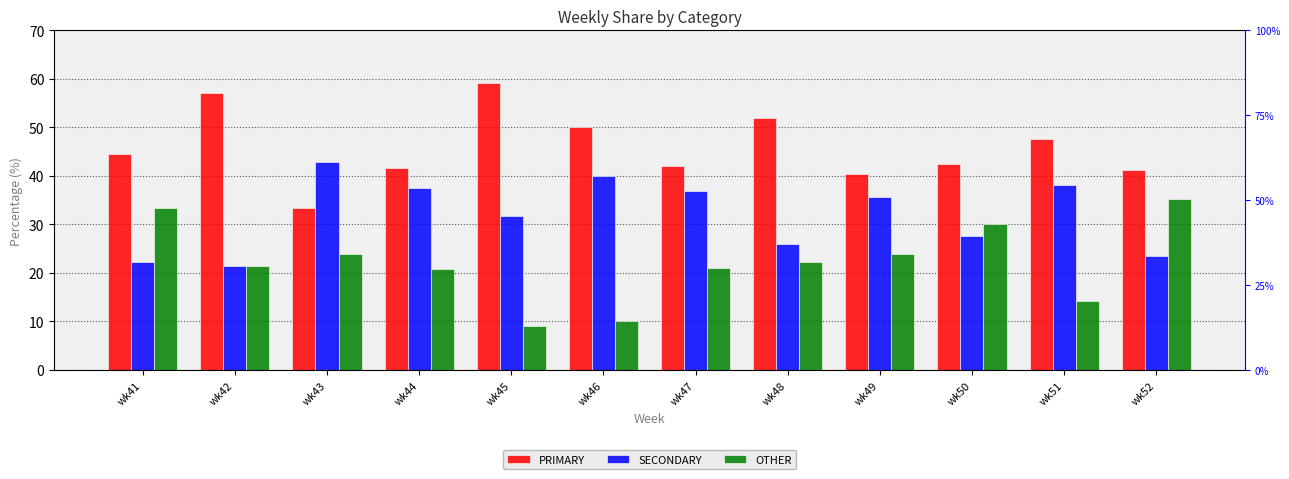

Count the number of categories in the chart.

12